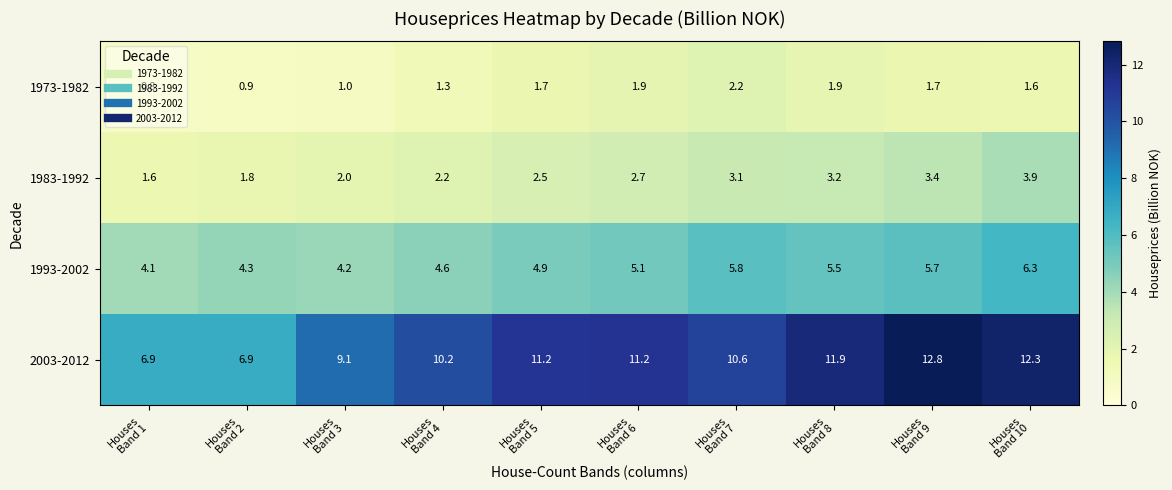

At Houses
Band 8, list the series in order from smallest to largest.

1973-1982, 1983-1992, 1993-2002, 2003-2012